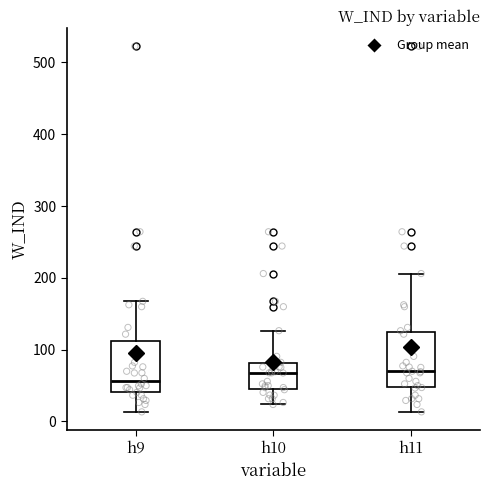

Reading left to right, read every box against the y-axis: the position of its median line, the range the box covers, and the ends of its whiskers. The values are not printed on the chart, so give them approximately, as read against the axis.

h9: median 60, box 40 to 110, whiskers 10 to 170
h10: median 70, box 40 to 80, whiskers 20 to 130
h11: median 70, box 50 to 130, whiskers 10 to 210